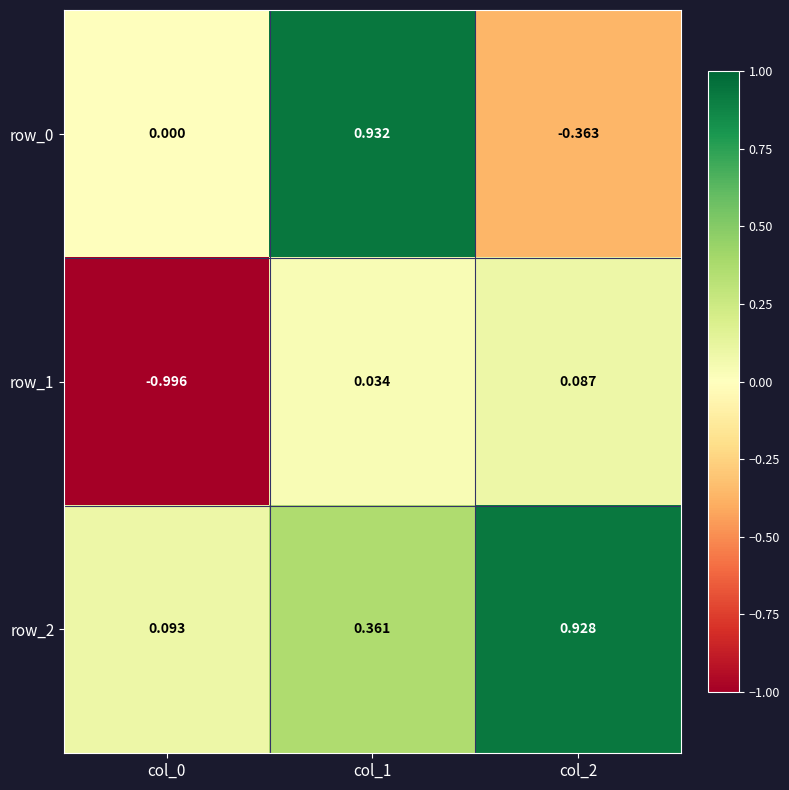

Is the value of row_0 at col_0 greater than the value of row_2 at col_1?

No